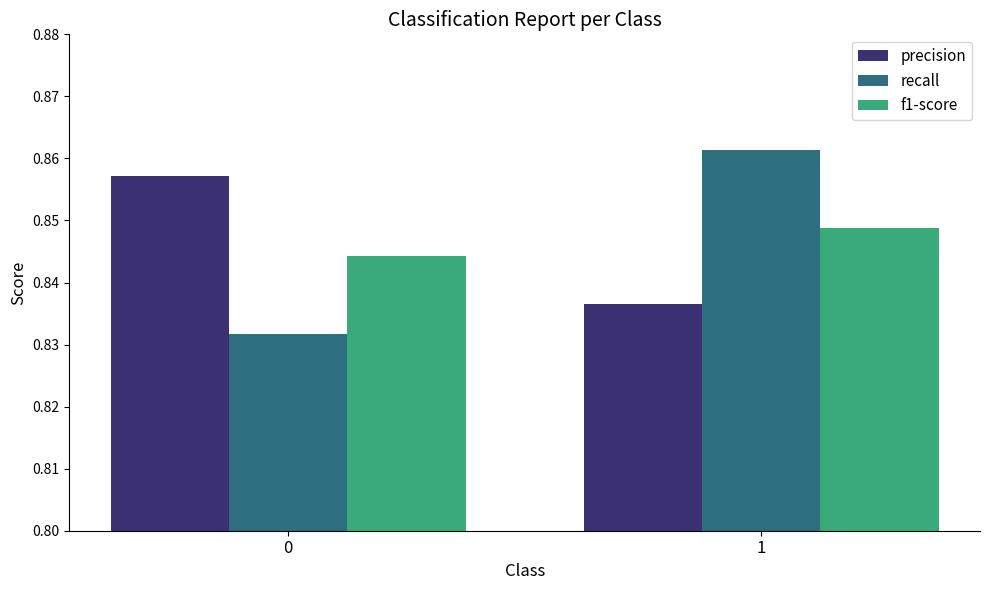

Is the value of recall at 1 greater than the value of f1-score at 0?

Yes